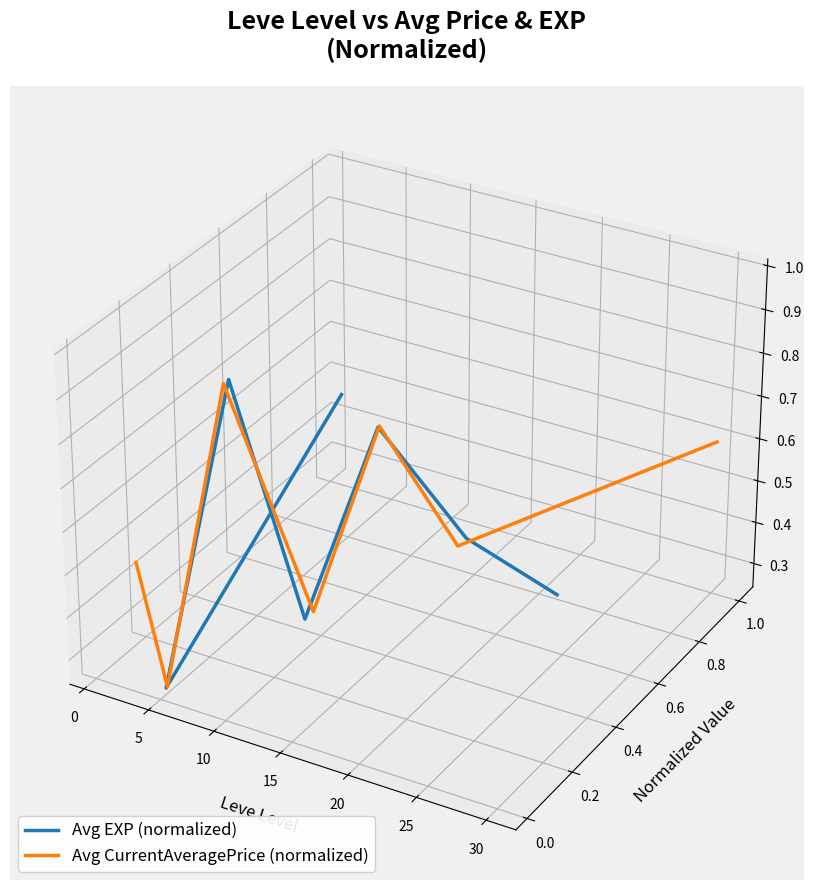

True or false: Avg EXP (normalized) has more than 1 points higher than both neighbors.

True